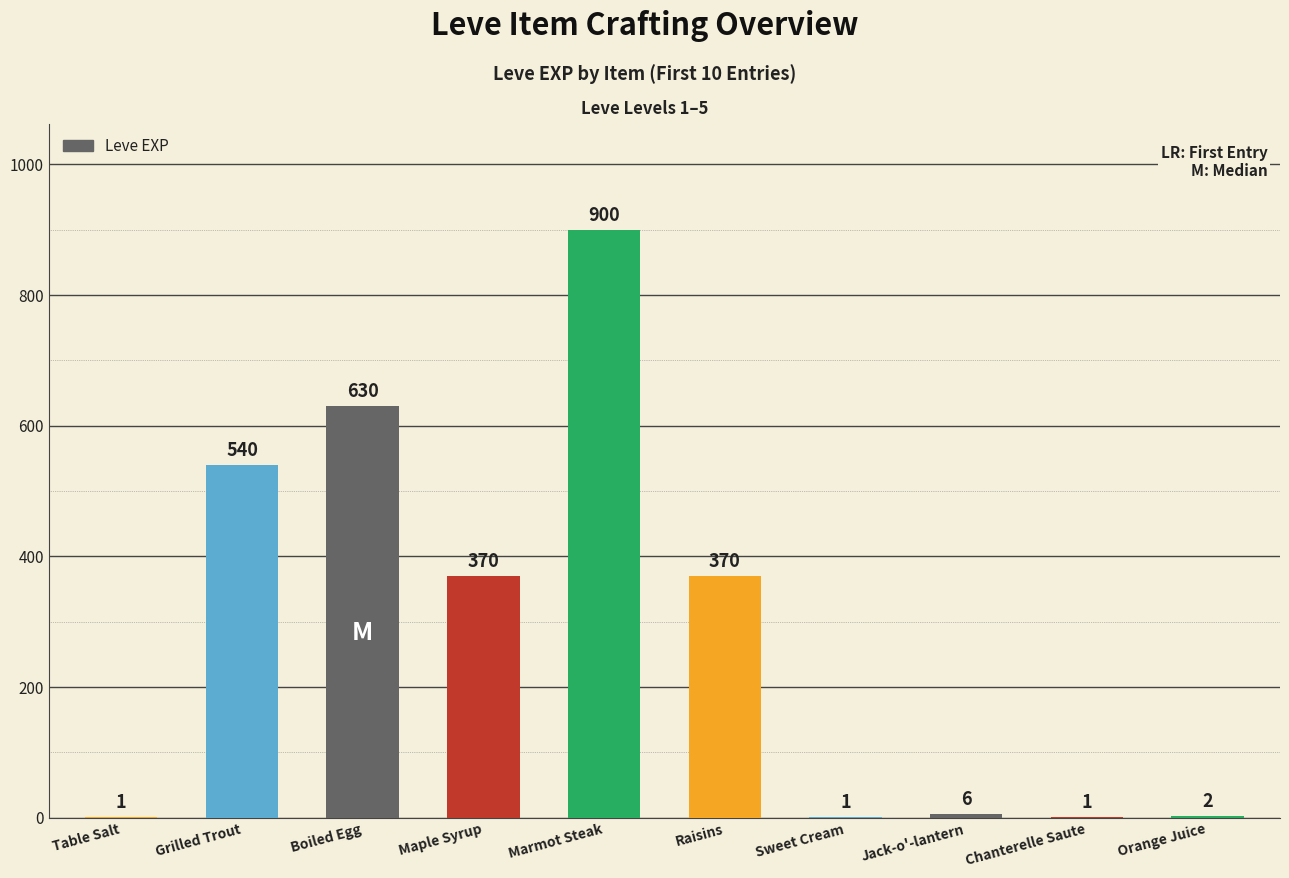

Between Jack-o'-lantern and Maple Syrup, which is larger?

Maple Syrup